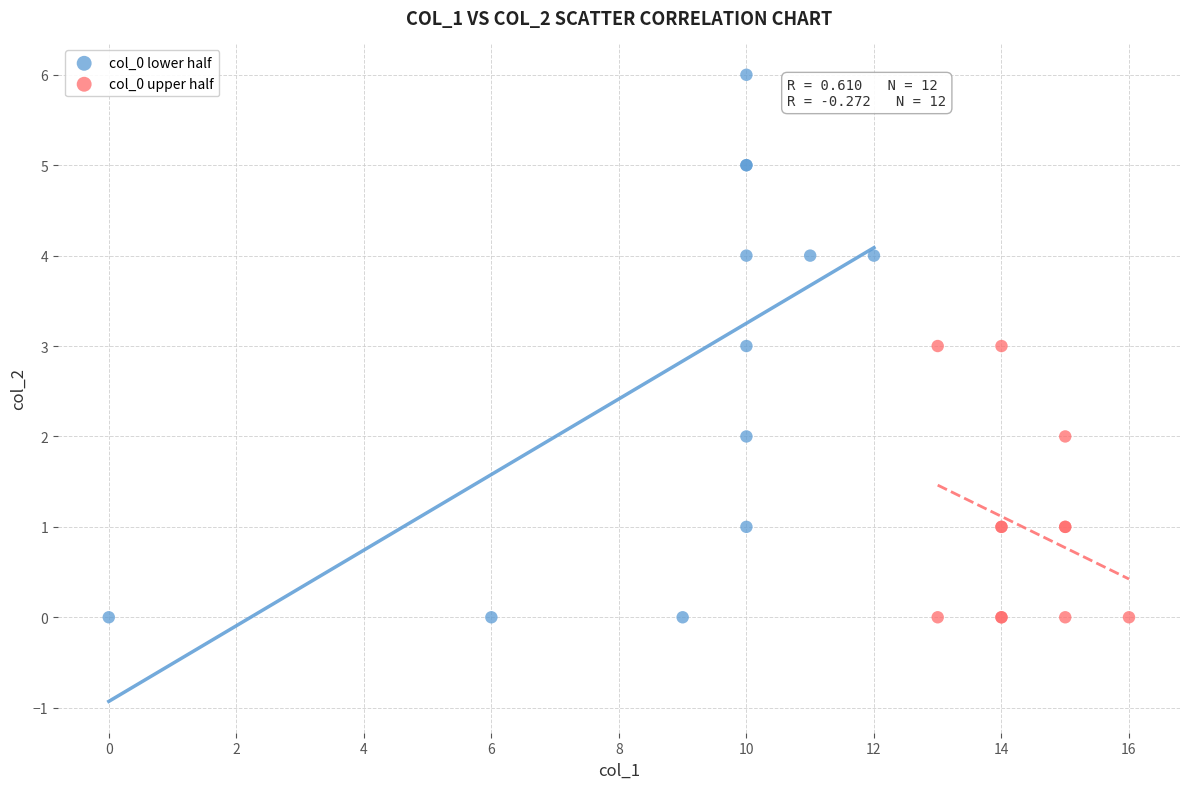

Which series contains the highest Y value?

col_0 lower half